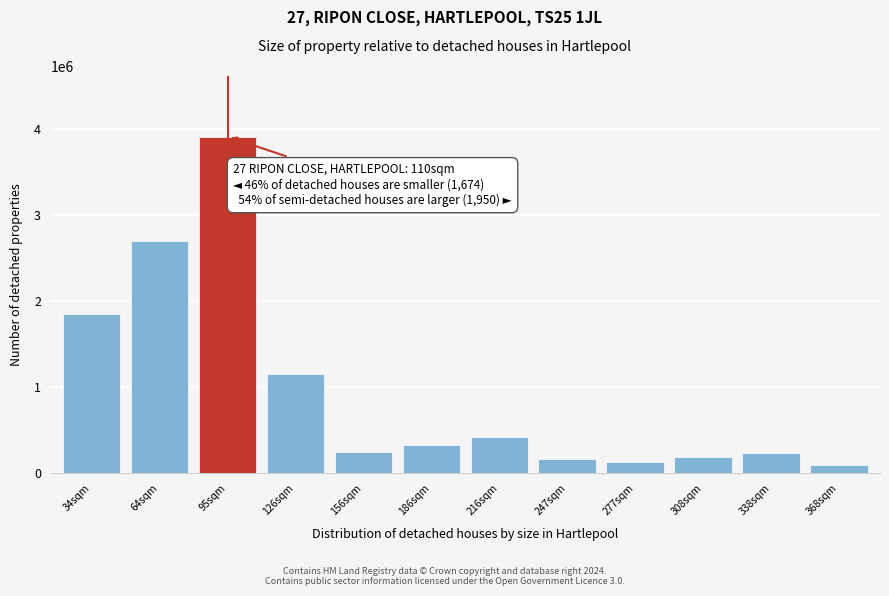

What is the change in value from 156sqm to 216sqm?

+169000